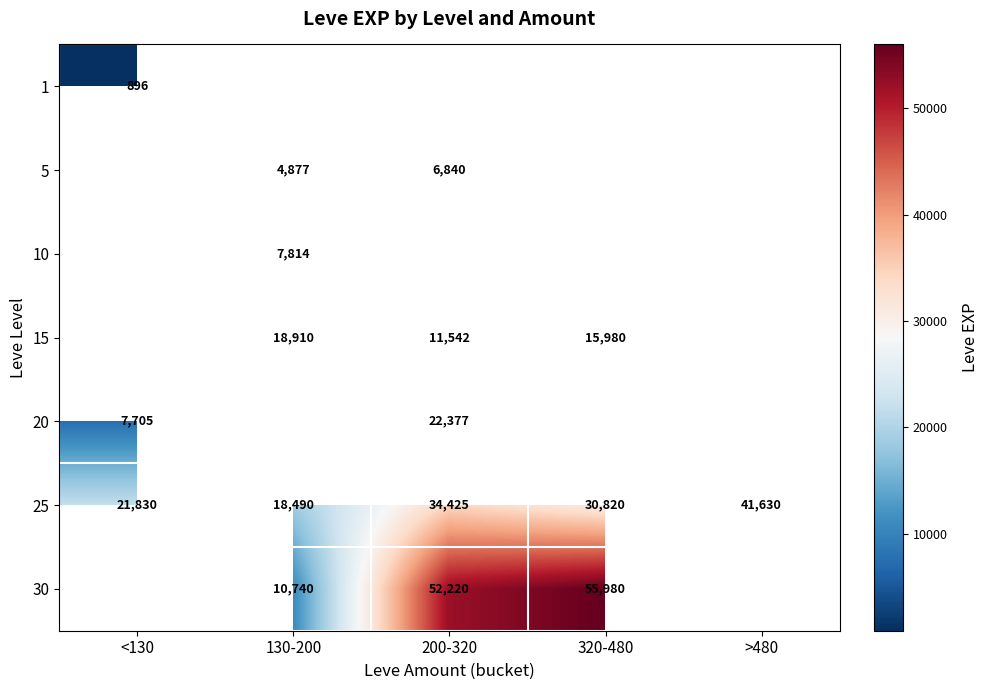

Count the number of data series in this chart.

7